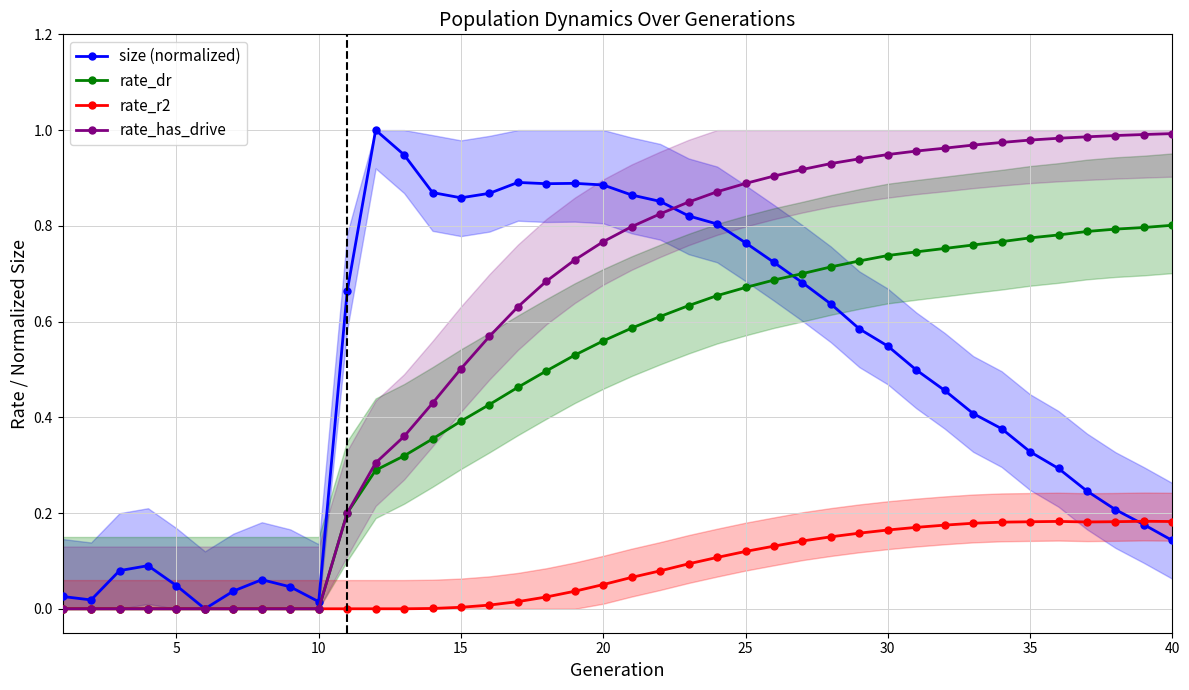

What is the difference between the second highest and second lowest values in the rate_has_drive series?

1.0